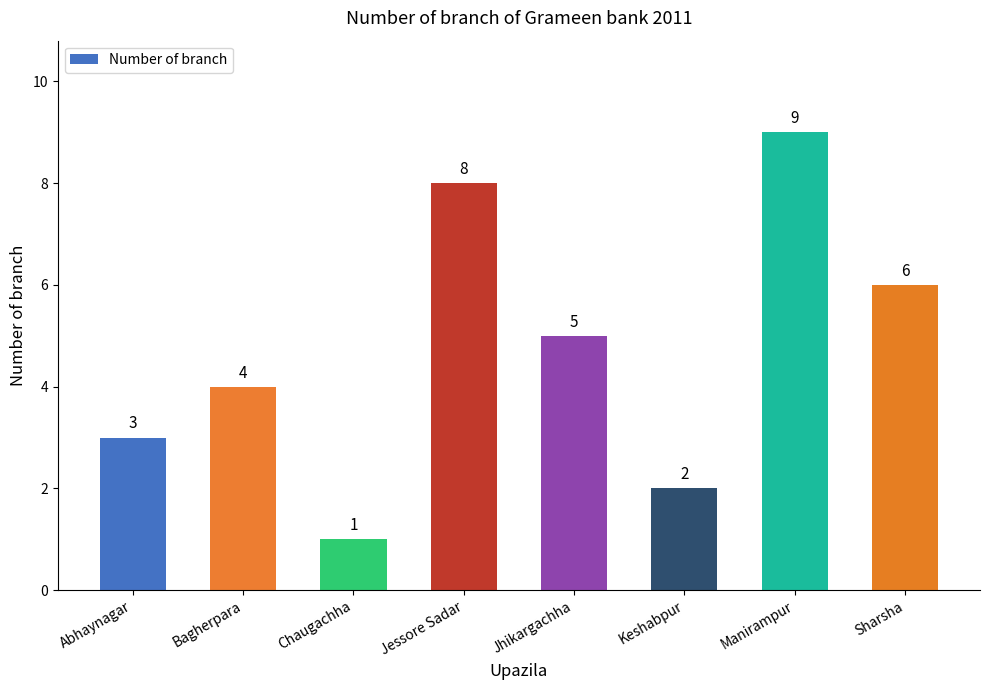

Between Abhaynagar and Jessore Sadar, which is larger?

Jessore Sadar